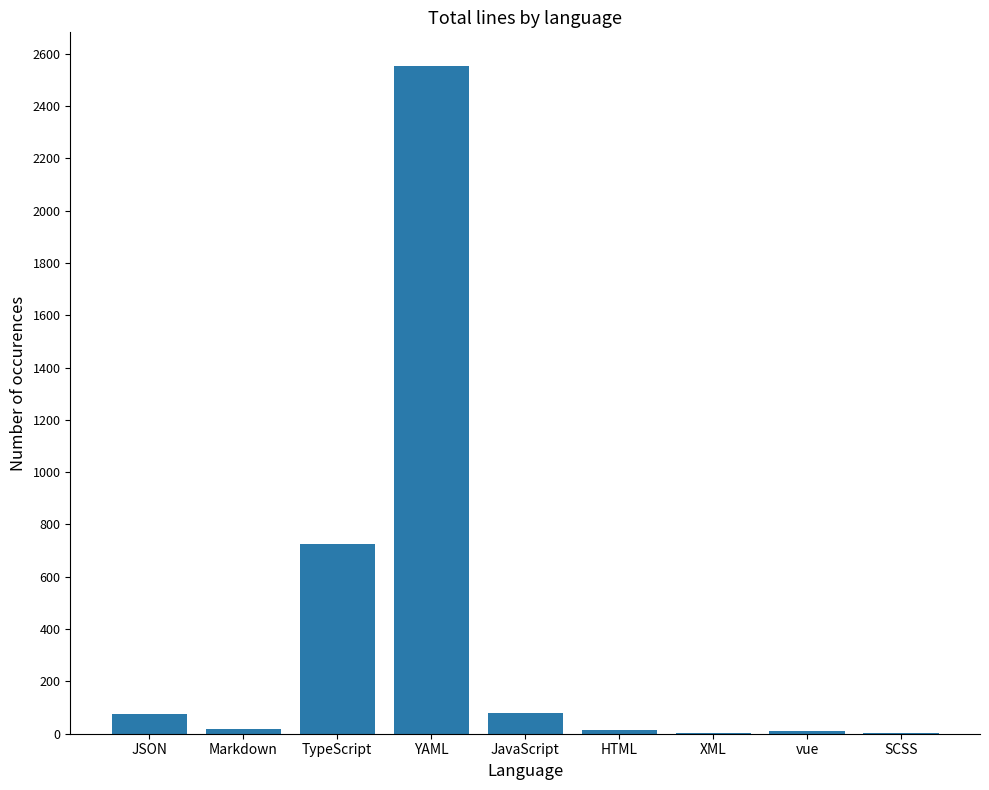

What value does the data have at JavaScript, to the nearest 10?

80